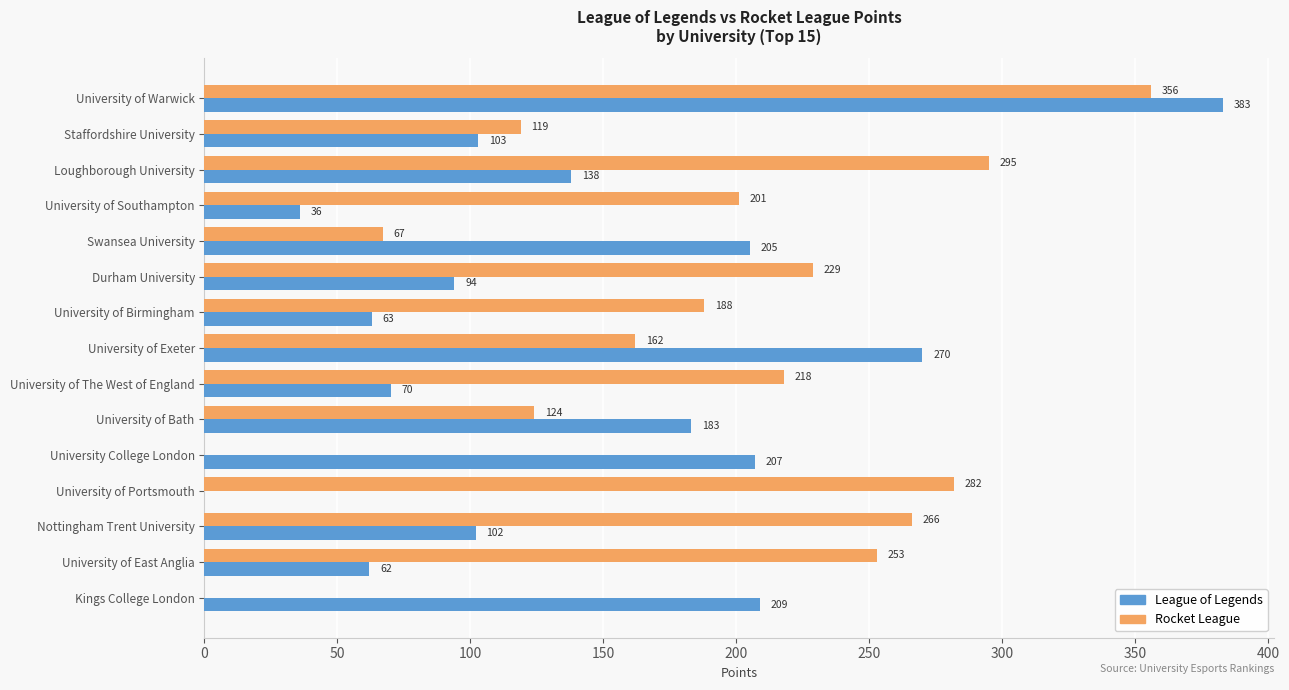

The value of Rocket League at University of Portsmouth is 282. True or false?

True